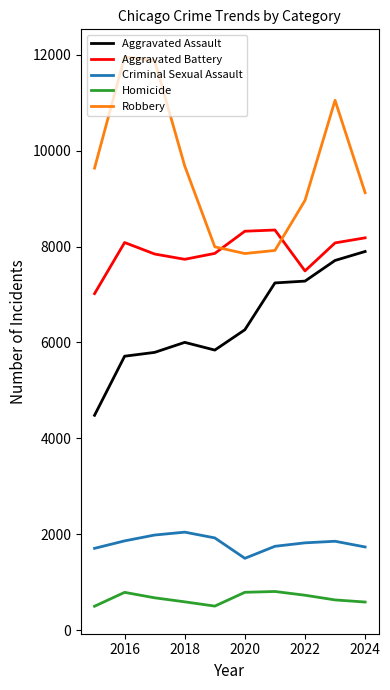

What is the sum of all Aggravated Assault values?

64225